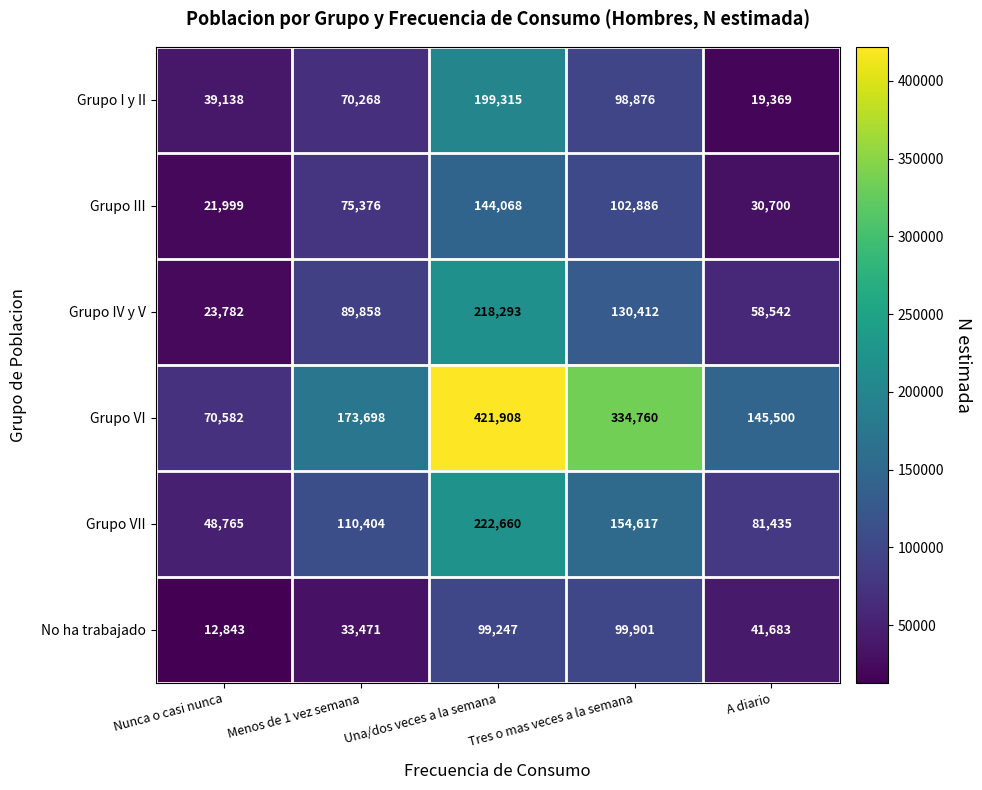

What is the average value of the No ha trabajado series?

57429